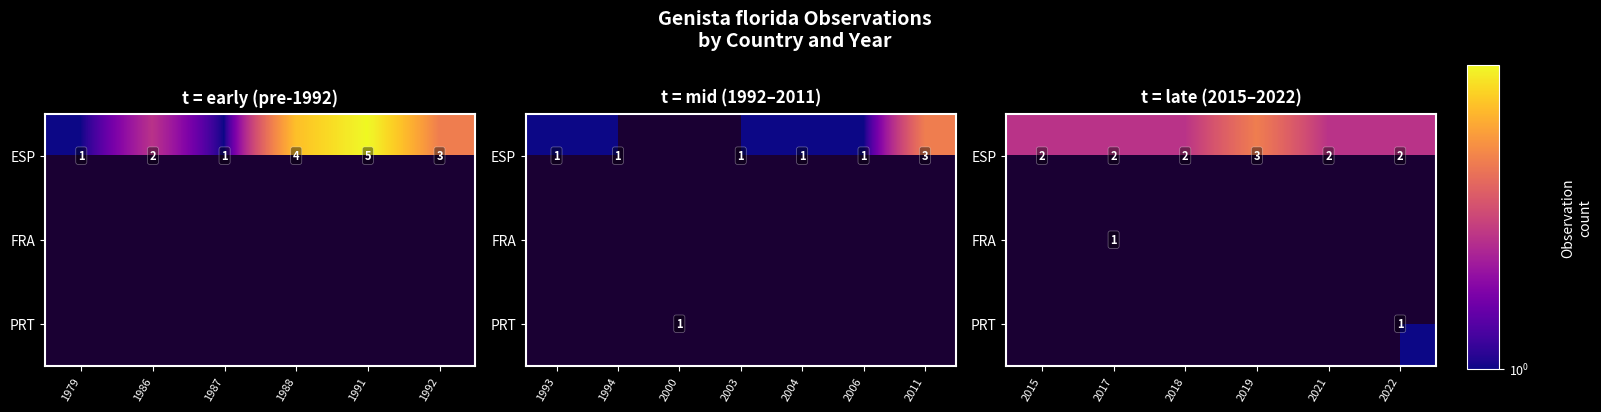

Count the number of data series in this chart.

3